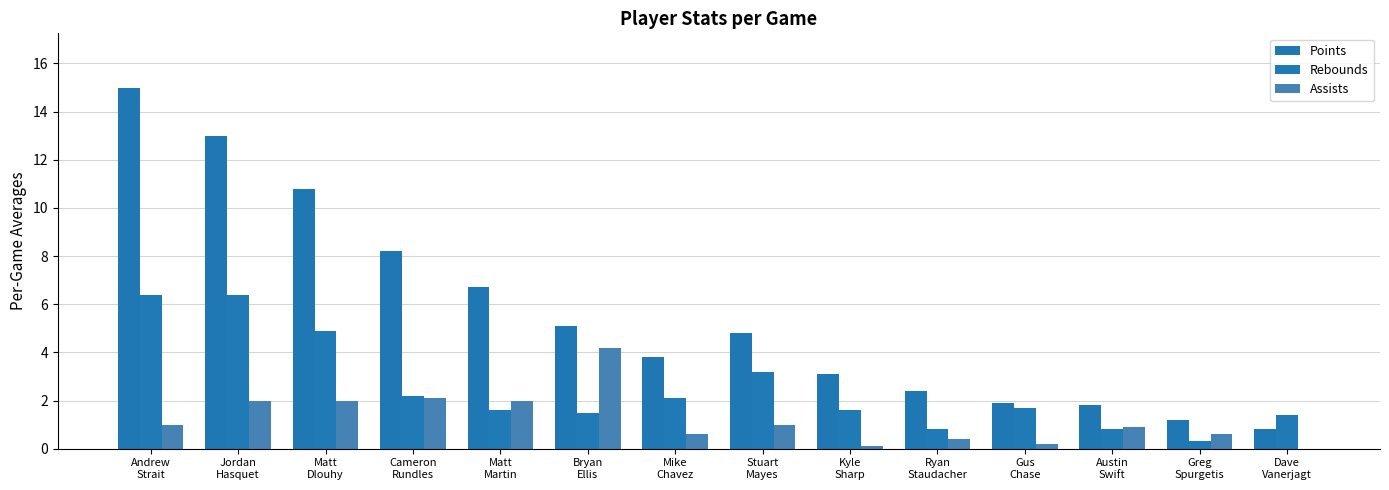

Is it true that Rebounds equals 4.9 at Matt
Dlouhy?

True